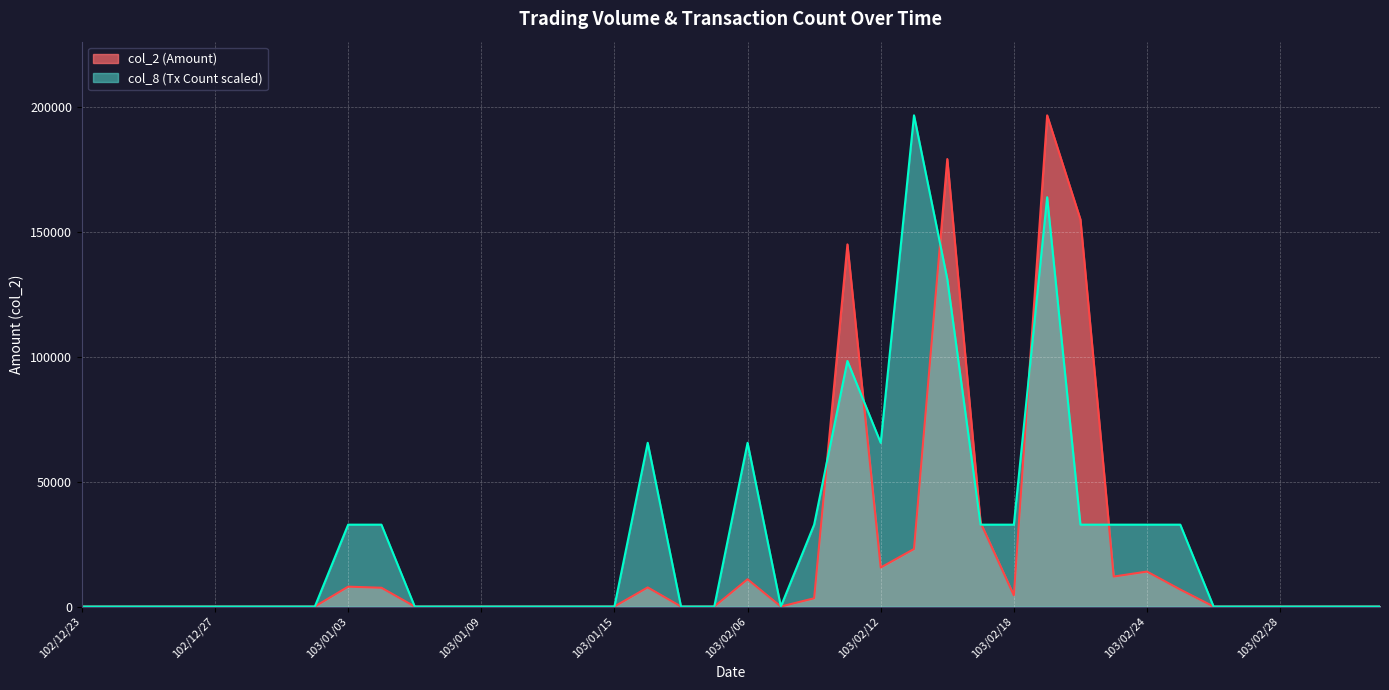

Is the value of col_2 at 103/02/20 greater than the value of col_8 at 103/02/11?

Yes